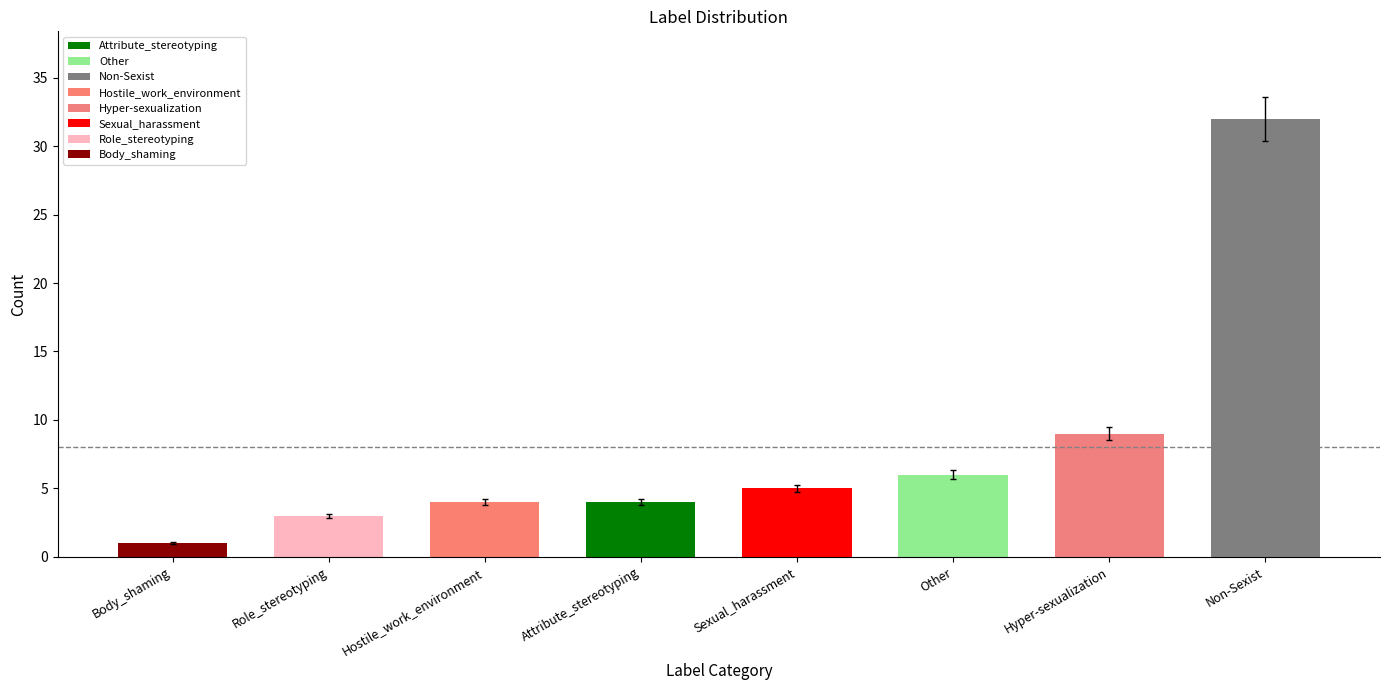

What is the average value?

8